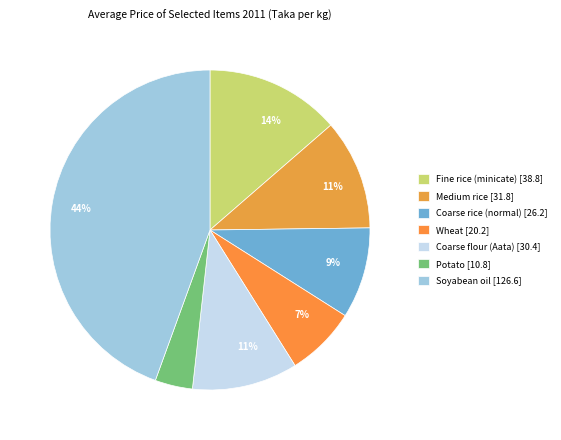

Rank the categories by value from lowest to highest.

Potato, Wheat, Coarse rice (normal), Coarse flour (Aata), Medium rice, Fine rice (minicate), Soyabean oil